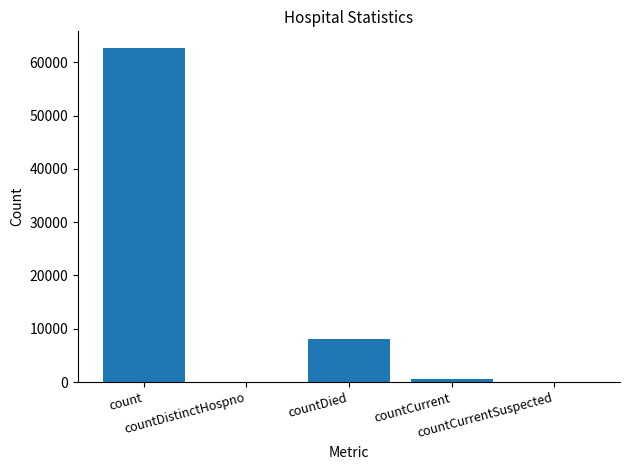

Reading right to left, list all the values displayed in this chart.

0	546	8175	0	62676